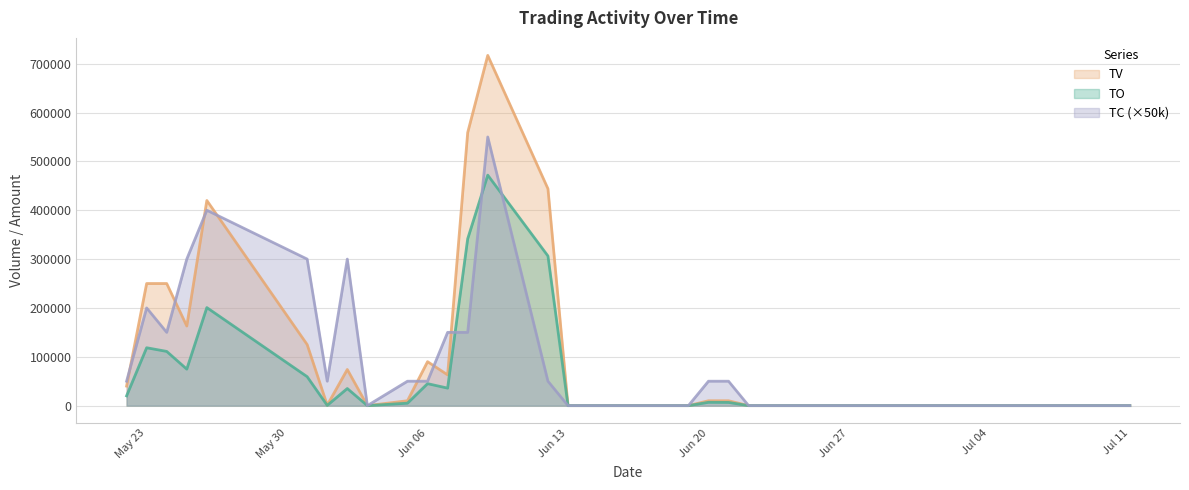

What value does the TV series have at 2017-05-24, to the nearest 50?

250000